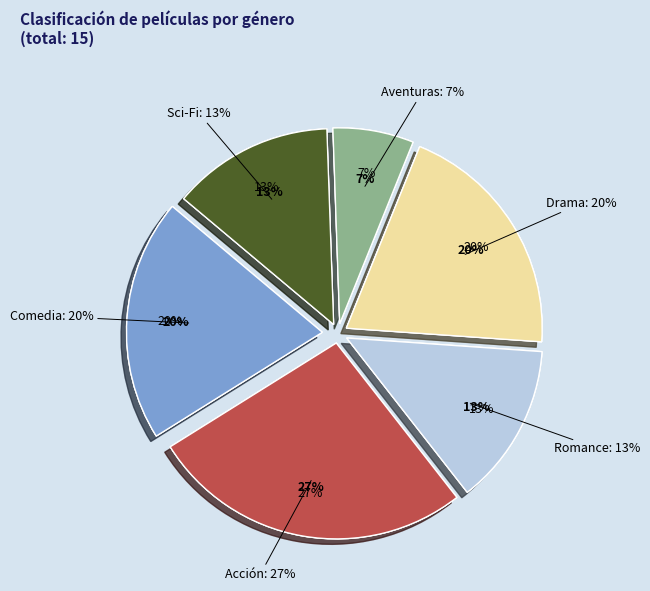

What percentage is NOT represented by Acción?

73.3%